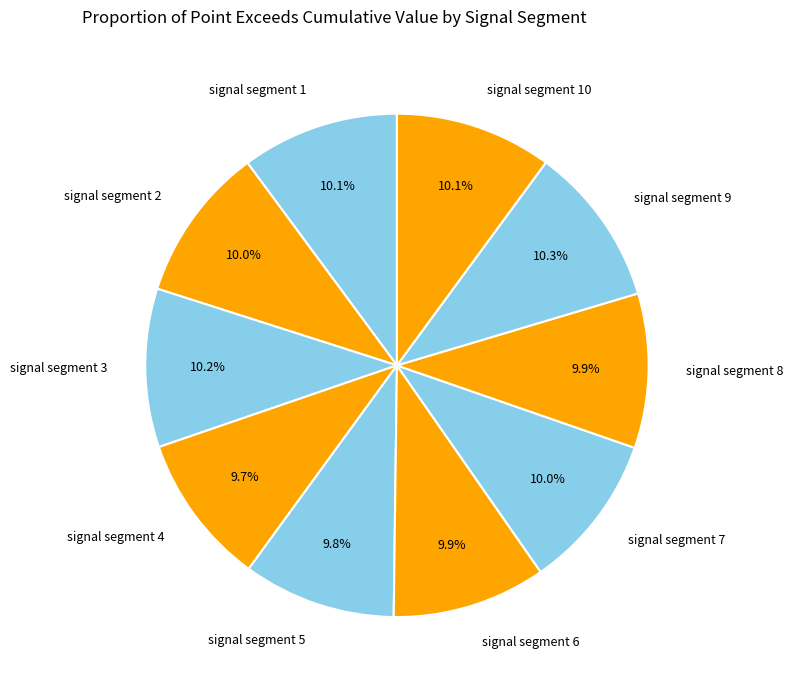

What percentage is the signal segment 8 slice, to the nearest percent?

10%